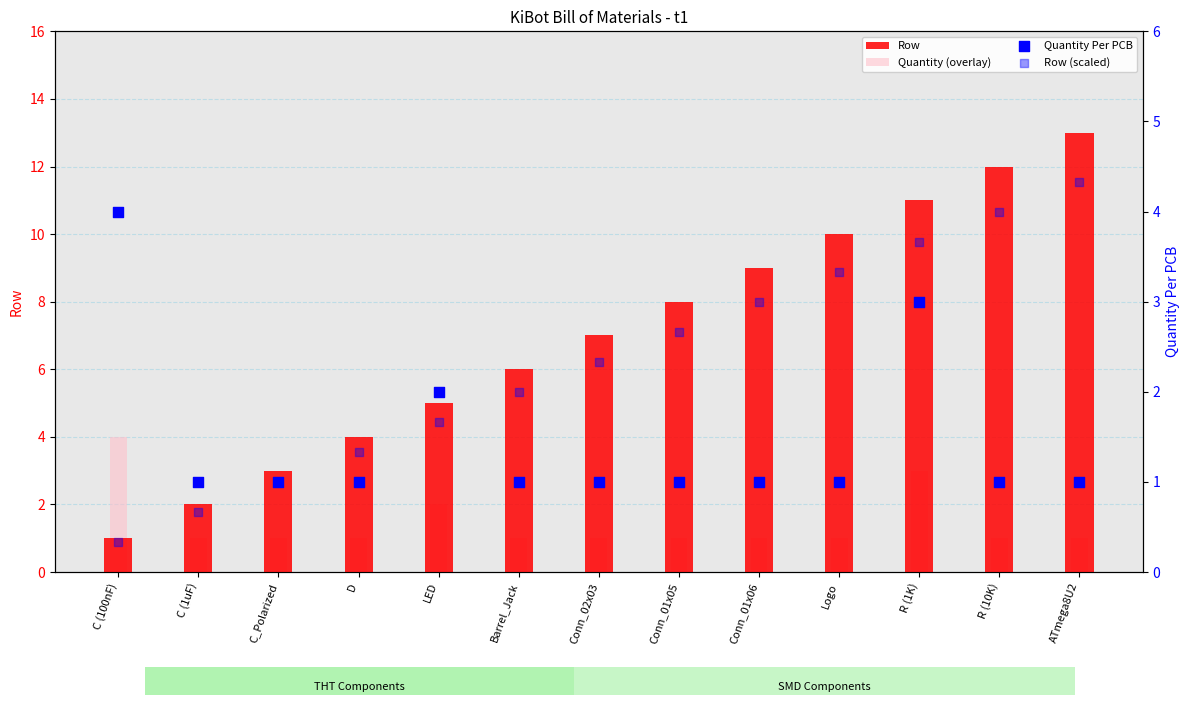

At how many categories does at least one series exceed 2?

12